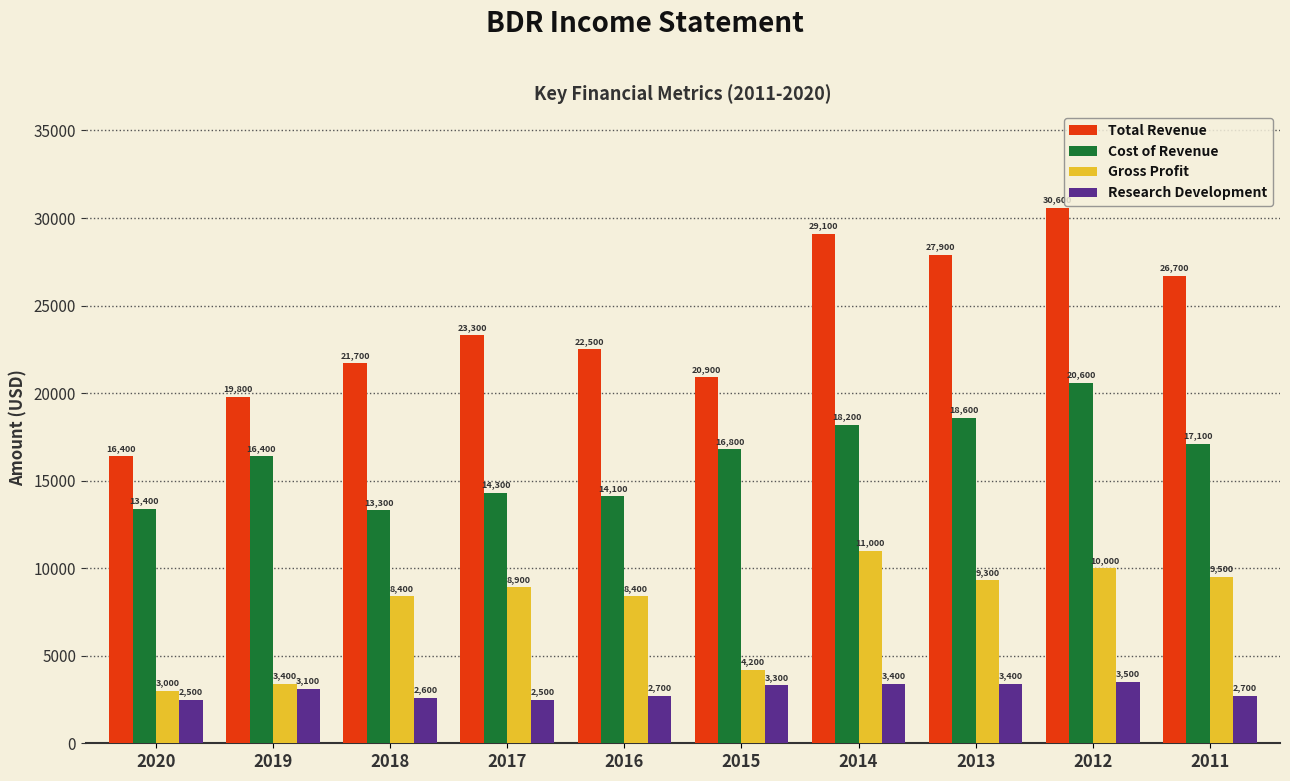

Is the value of Total Revenue at 2015 greater than the value of Gross Profit at 2015?

Yes